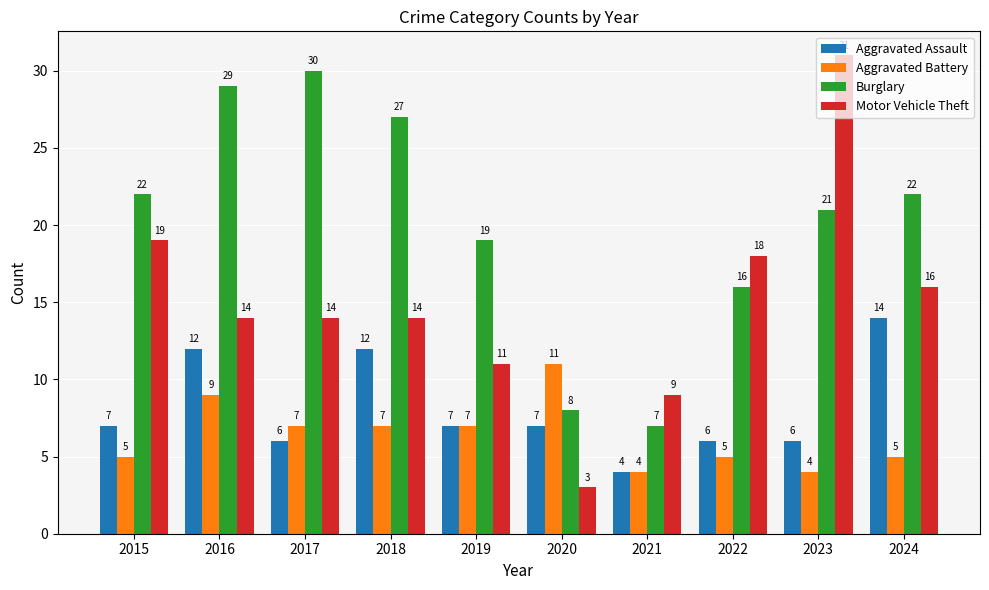

What are all the series names shown in the legend?

Aggravated Assault, Aggravated Battery, Burglary, Motor Vehicle Theft